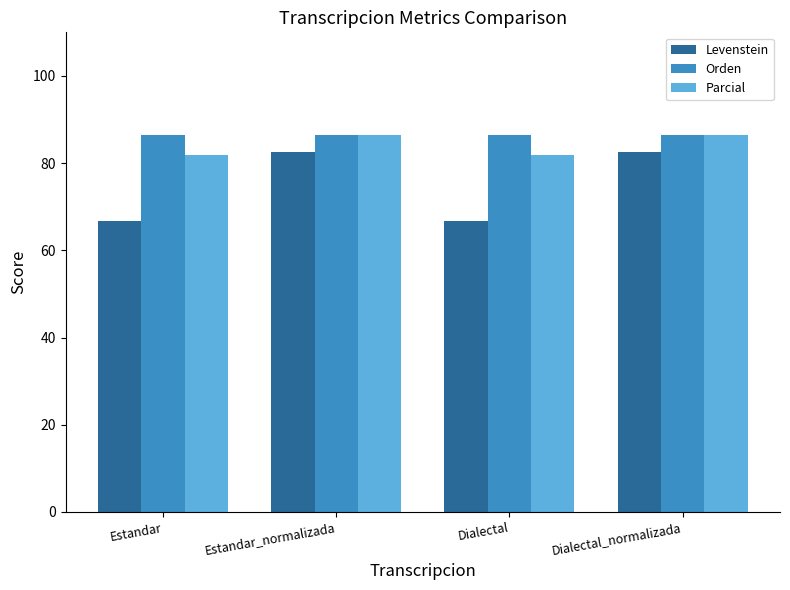

Reading left to right, what are all the values shown in this chart?

Levenstein: 66.7	82.6	66.7	82.6
Orden: 86.4	86.4	86.4	86.4
Parcial: 81.8	86.4	81.8	86.4